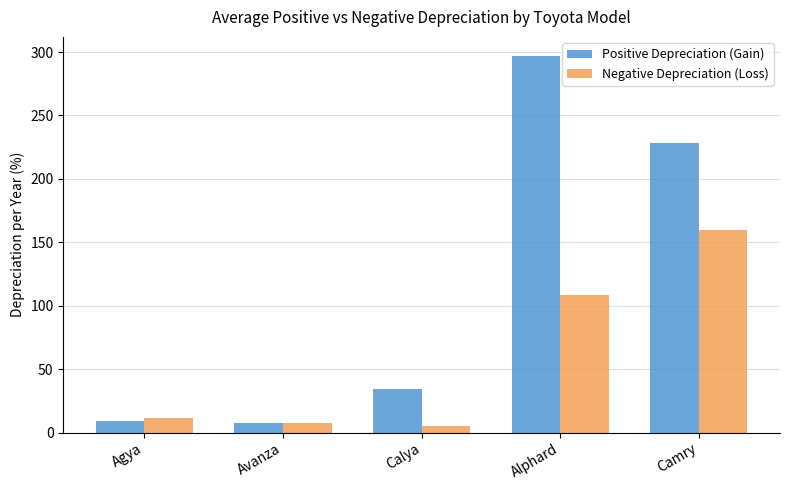

How many data points in Positive Depreciation (Gain) are less than 34?

2